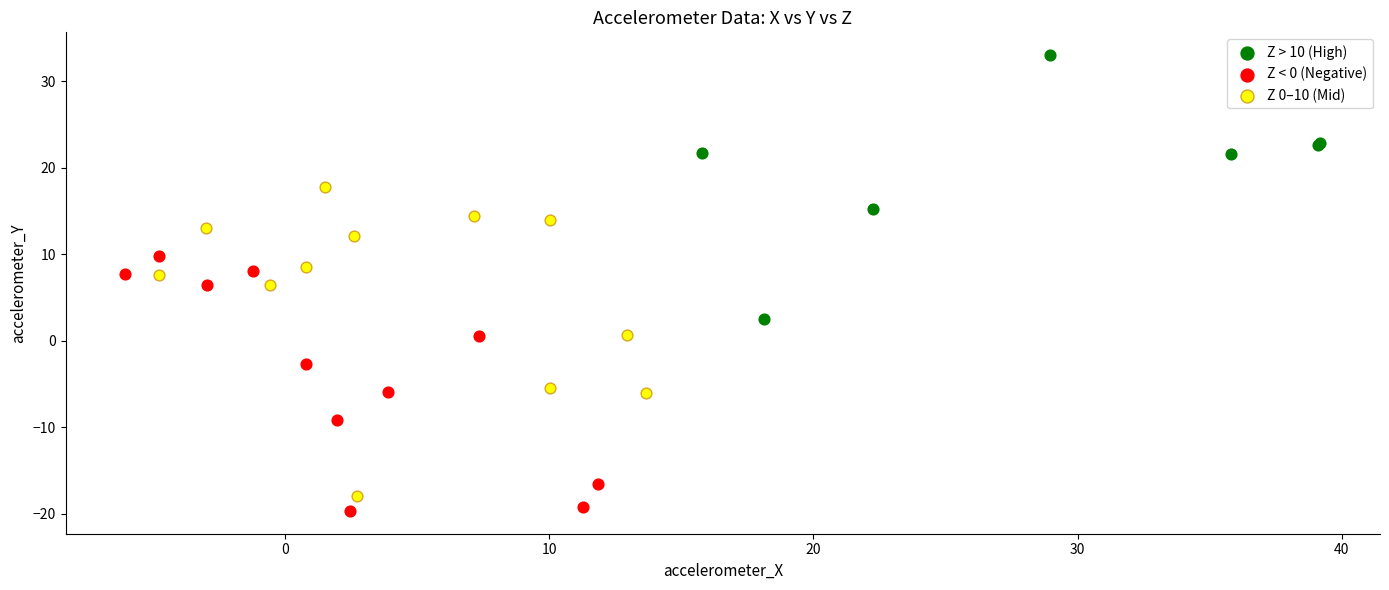

Which series contains the highest Y value?

Z > 10 (High)